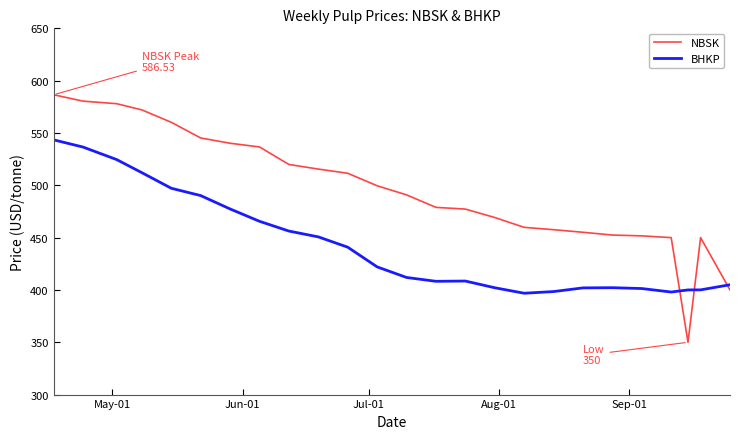

Which series has the largest total across all categories?

NBSK